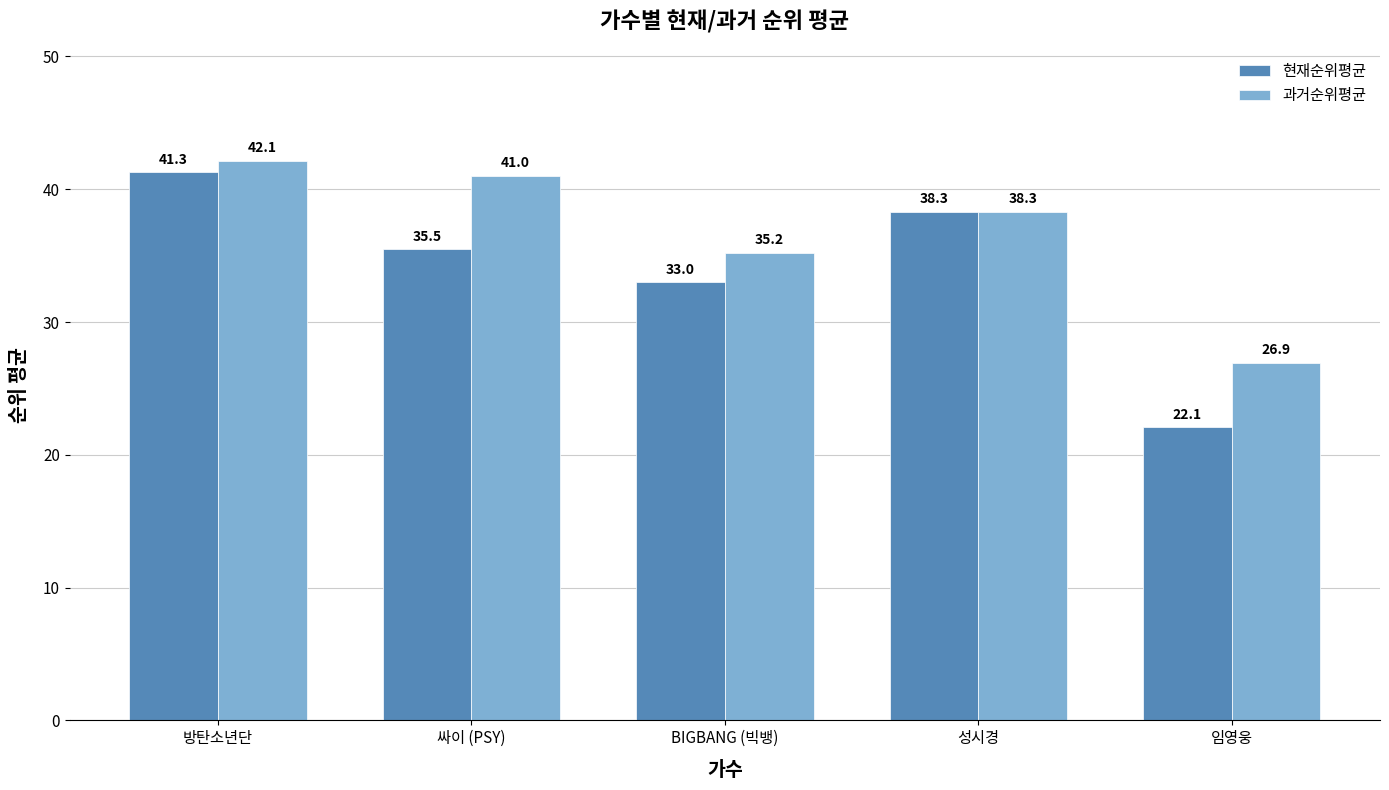

What position from the right is 싸이 (PSY)?

4